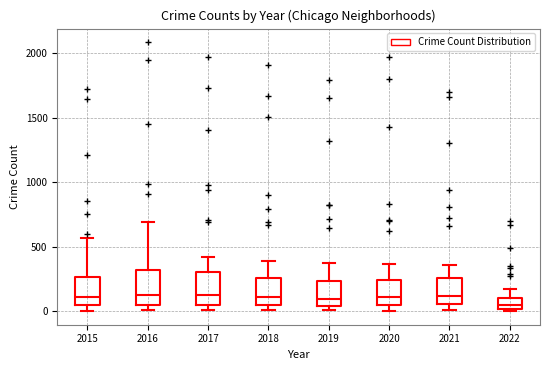

Where is the lower edge of the box at x = 2021 on the y-axis? The values are not printed on the chart, so give them approximately, as read against the axis.

50